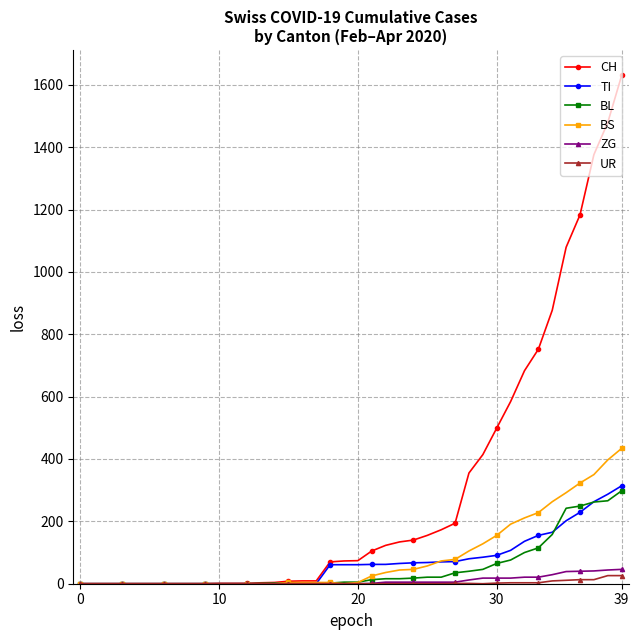

At how many categories does at least one series exceed 786?

6